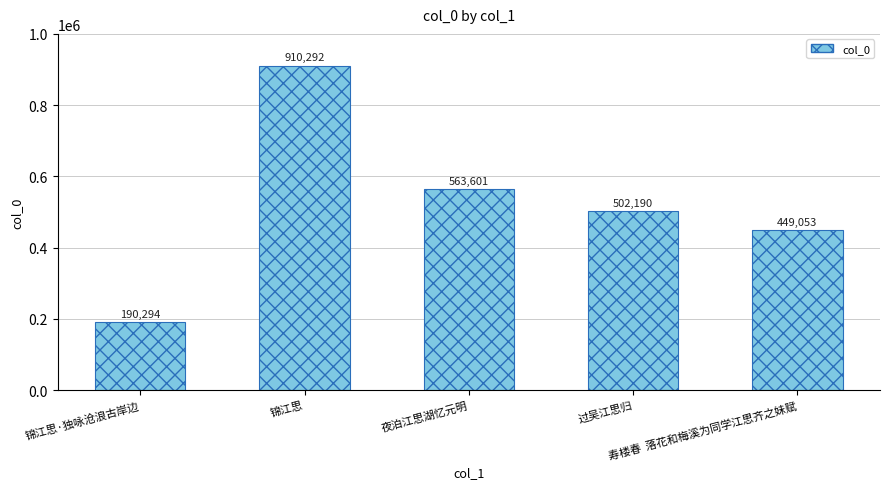

Reading left to right, extract all data points from this chart.

锦江思·独咏沧浪古岸边=190294	锦江思=910292	夜泊江思湖忆元明=563601	过吴江思归=502190	寿楼春  落花和梅溪为同学江思齐之妹赋=449053